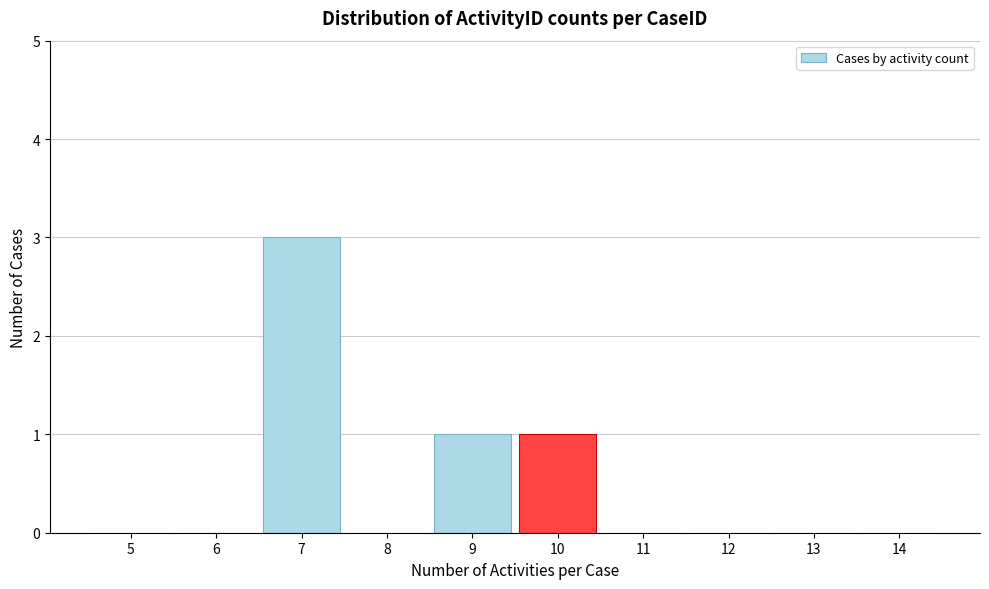

Reading right to left, what are all the values shown in this chart?

14=0	13=0	12=0	11=0	10=1	9=1	8=0	7=3	6=0	5=0